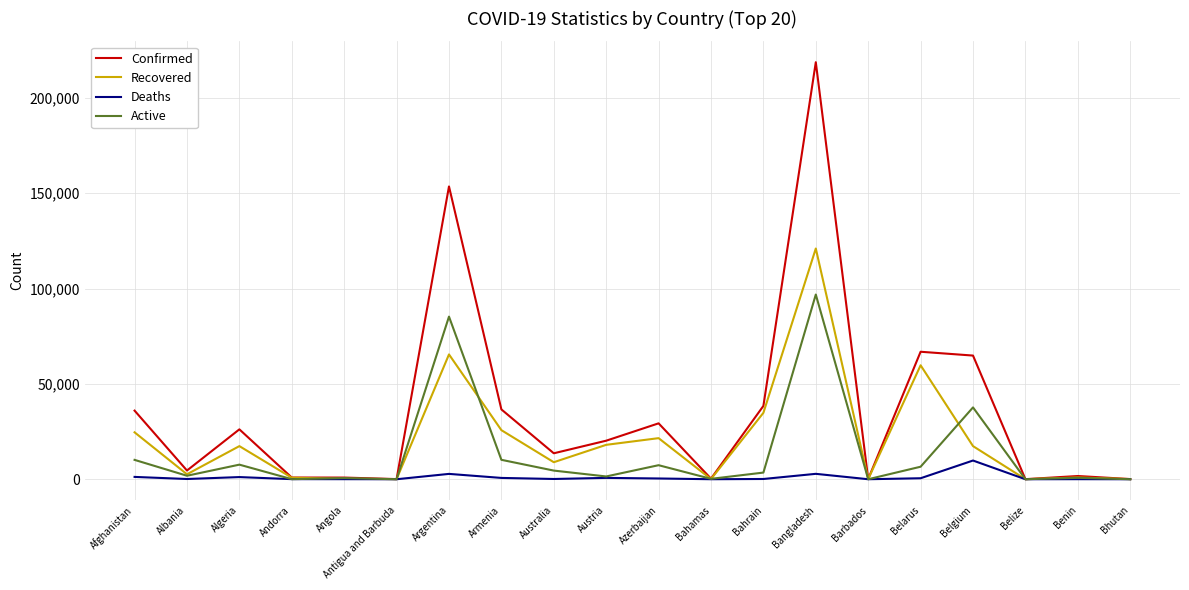

Rank the series at Belarus from highest to lowest value.

Confirmed, Recovered, Active, Deaths